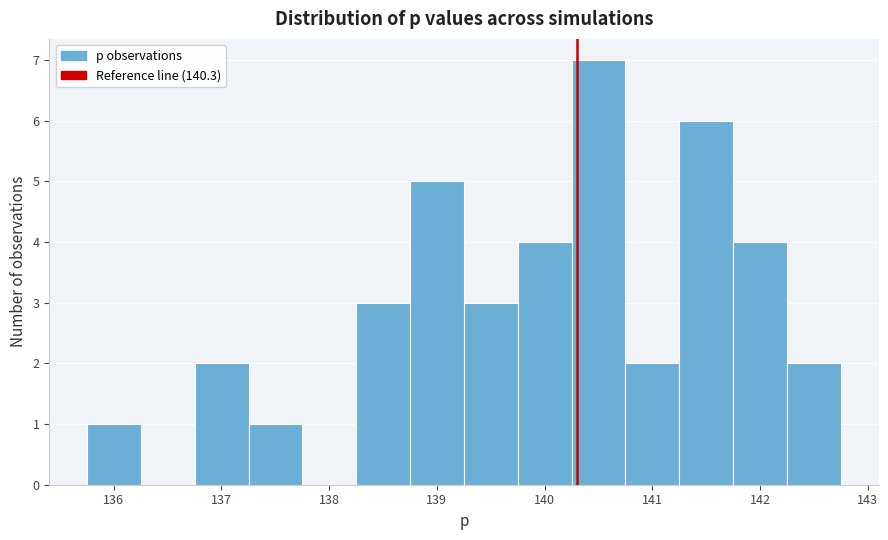

Which range on the x-axis has the tallest bar?

140.3 to 140.8